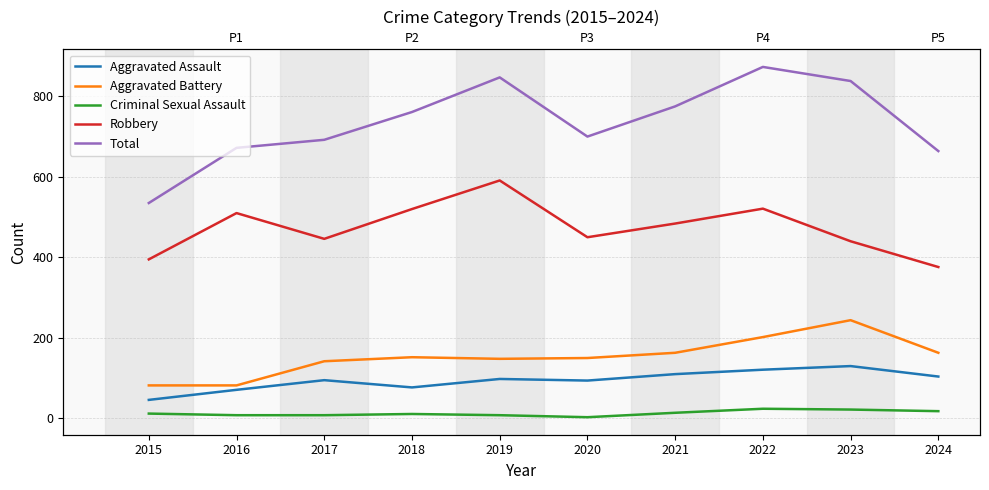

True or false: Total and Aggravated Battery cross at least once.

False